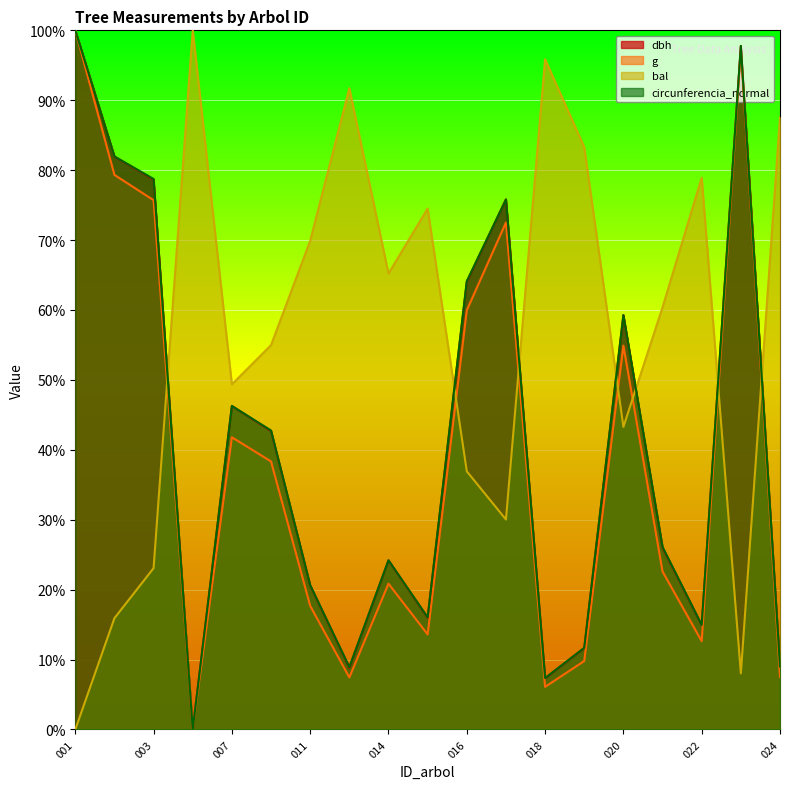

What is the spread (max minus min) of values at 022?

66.3